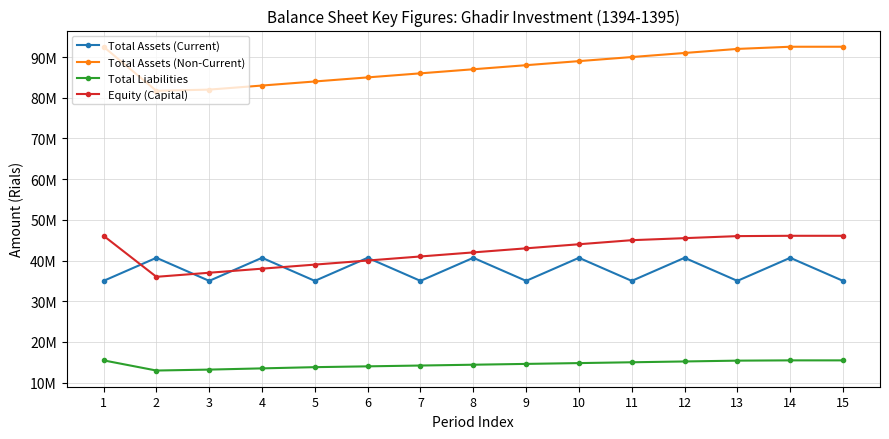

Which series has the largest total across all categories?

Total Assets (Non-Current)